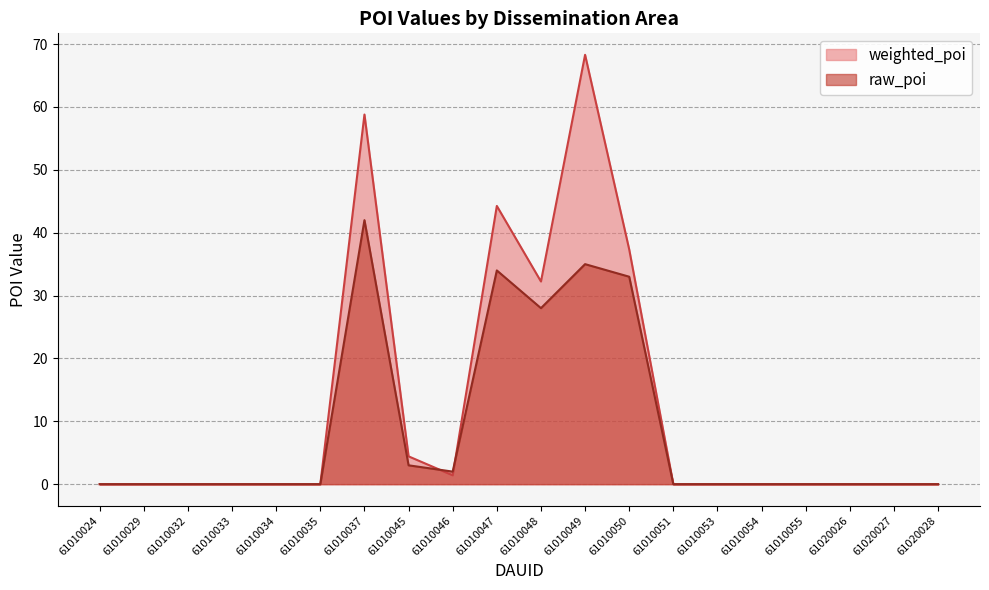

How many positive values does the weighted_poi series have?

7